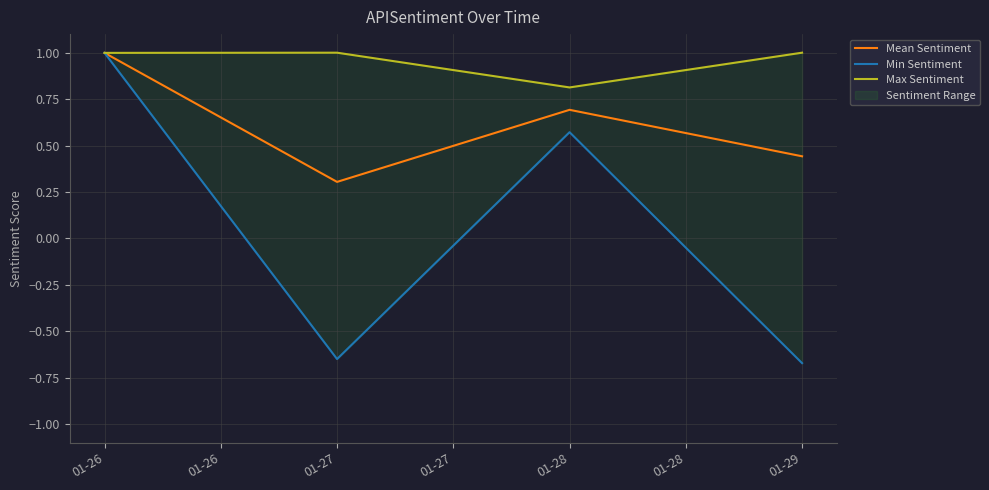

At which label does Min Sentiment first exceed 0?

01-26